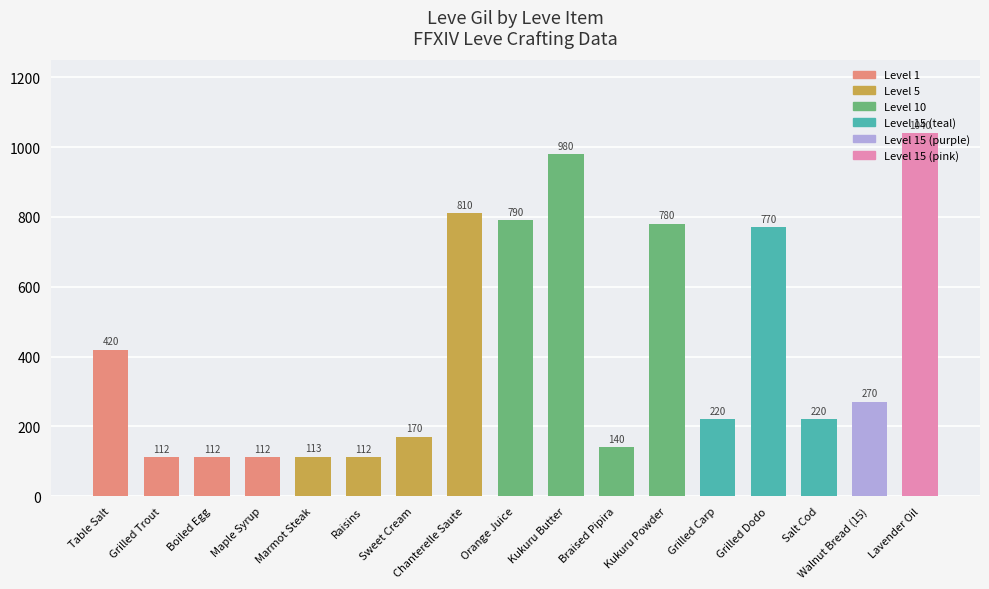

Reading left to right, transcribe all the data shown in this chart.

420	112	112	112	113	112	170	810	790	980	140	780	220	770	220	270	1040